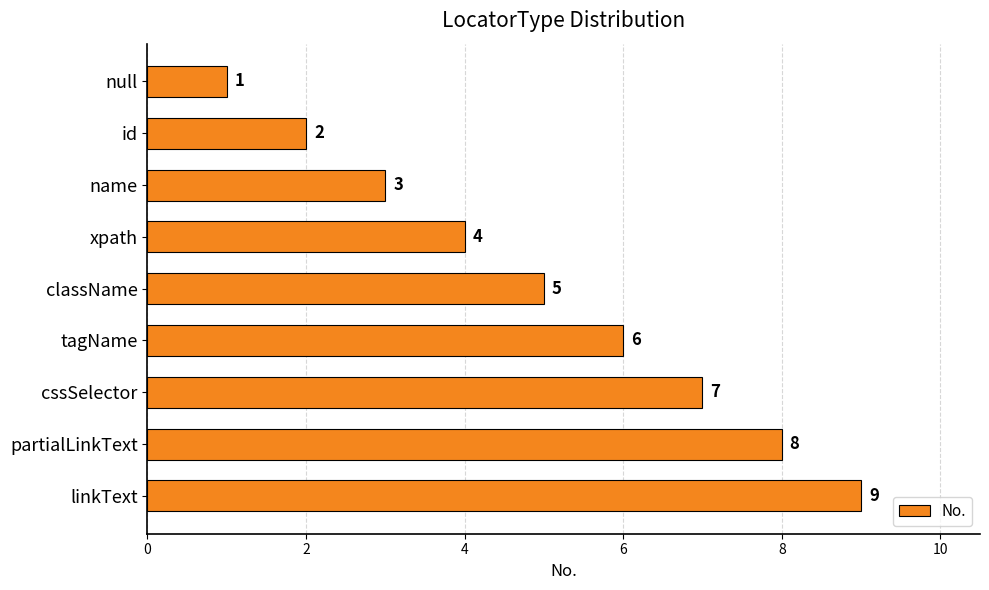

What is the sum of all values?

45